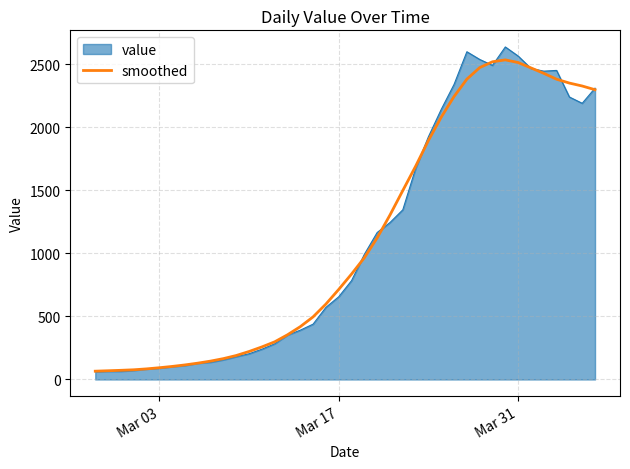

What is the minimum value for value?

61.0